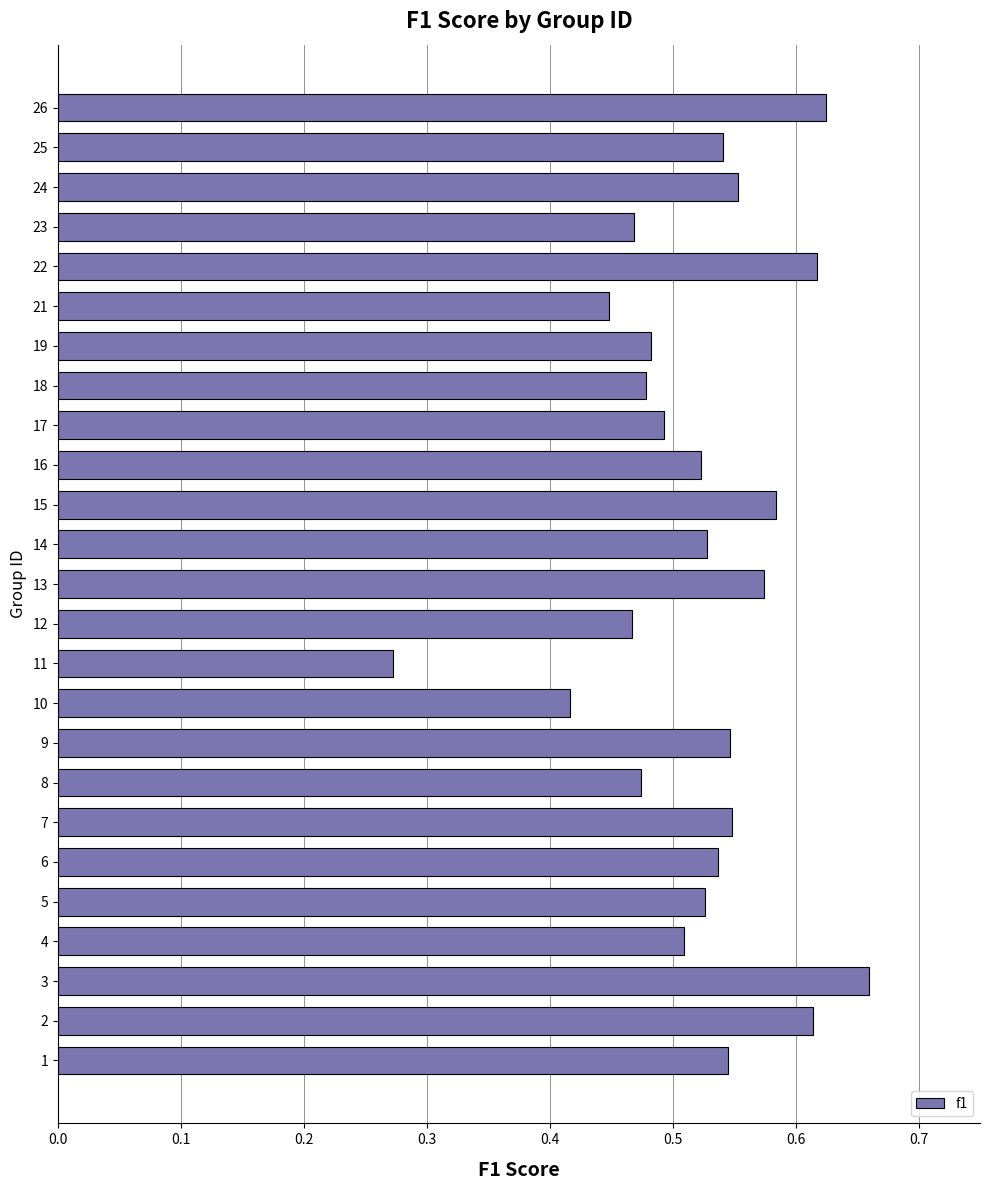

How many values are between 0 and 1?

25